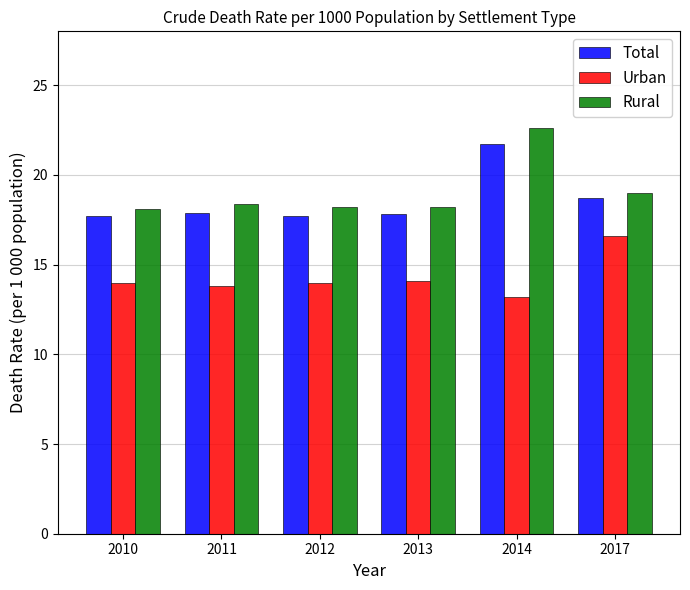

What is the difference between the maximum and second lowest values in the Total series?

4.0